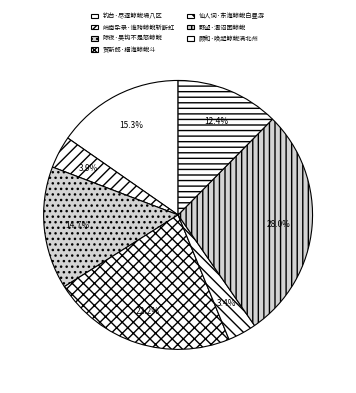

What is the total percentage of 贺新郎·横海鲸鲵斗 and 钓台·尽逐鲸鲵埽八区?

37.5%